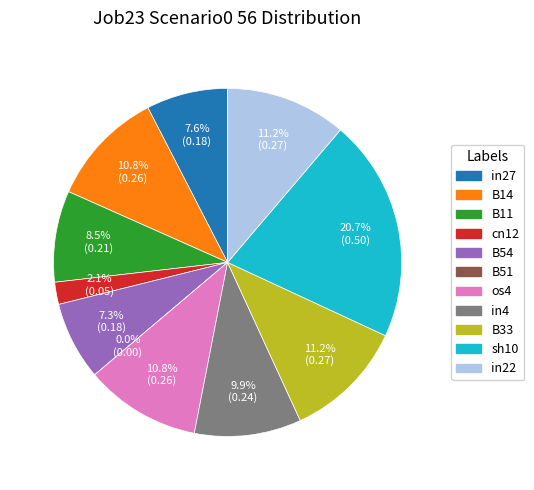

How many segments does this pie chart have?

11